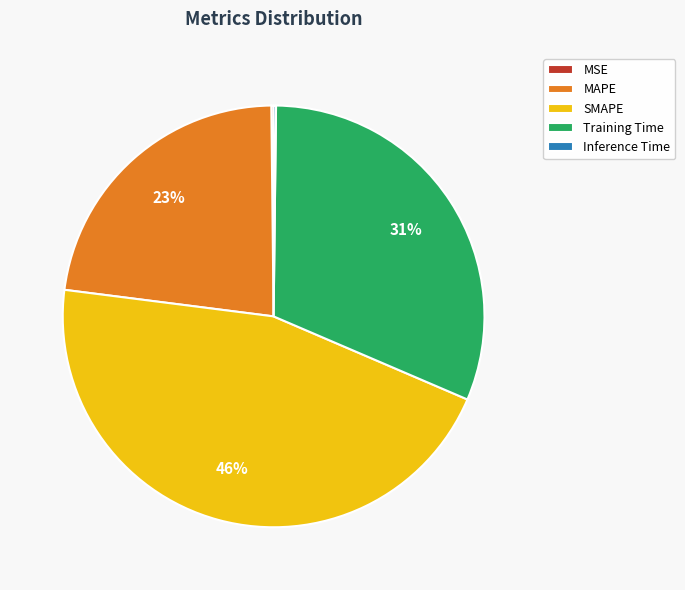

The SMAPE slice represents 39% of the pie. True or false?

False